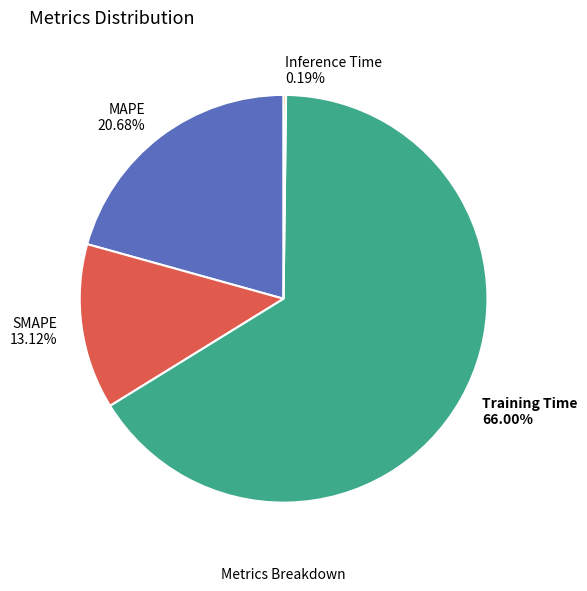

True or false: Training Time accounts for 56% of the total.

False